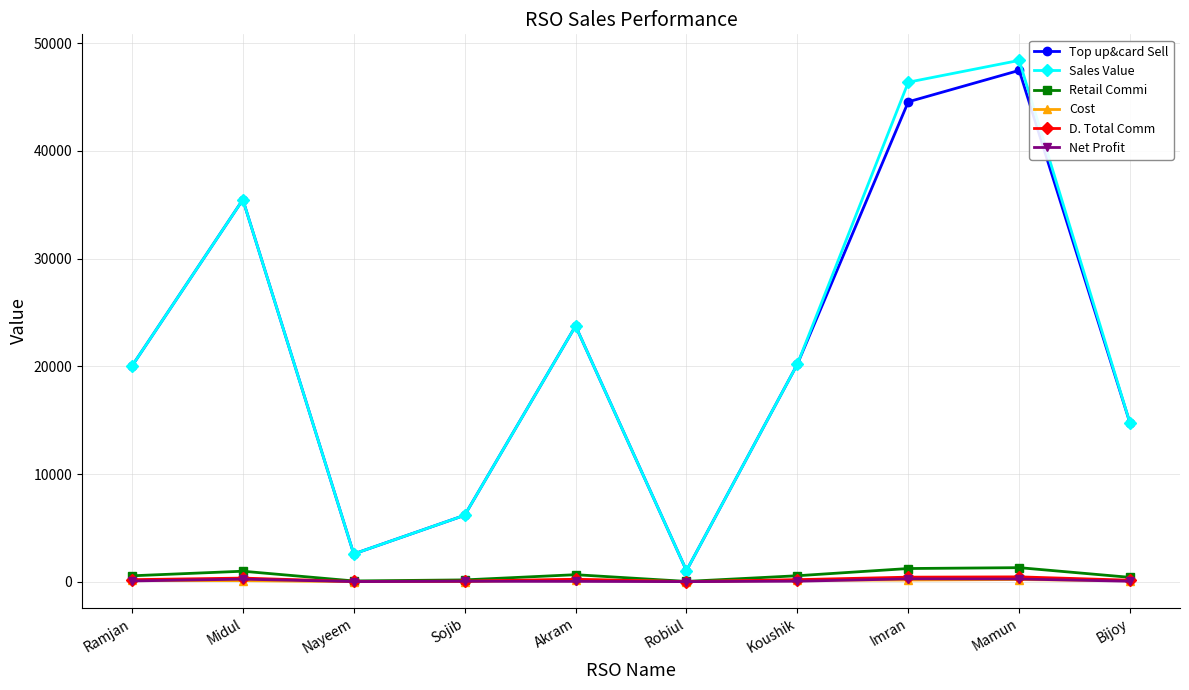

The value of Sales Value at Sojib is 10503.8. True or false?

False